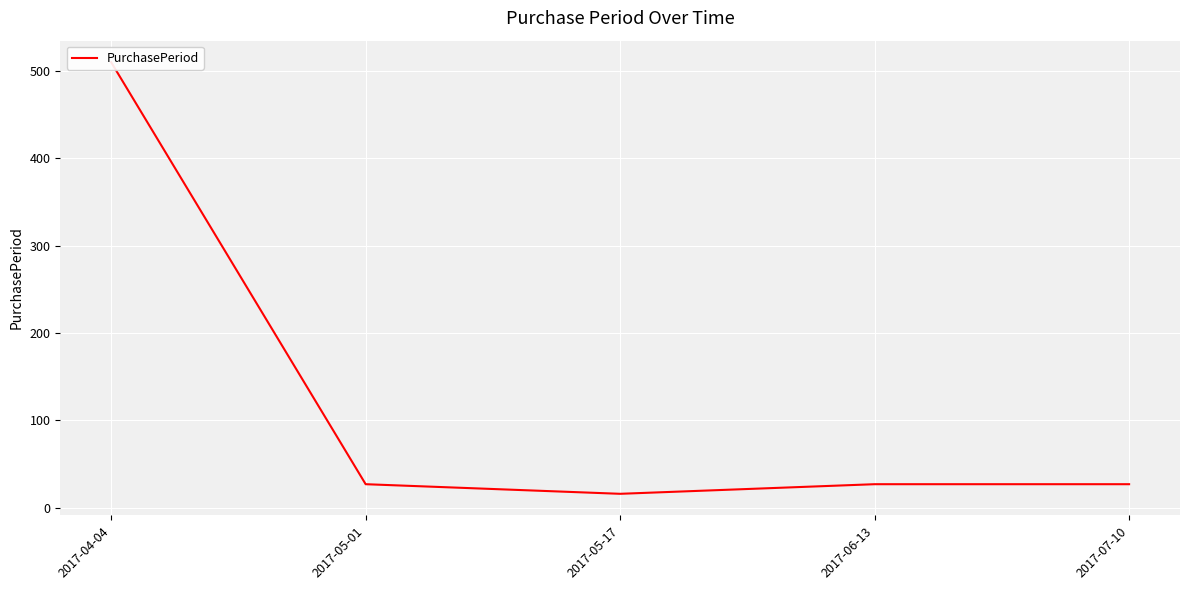

The chart shows a value of 40 at 2017-06-13. True or false?

False